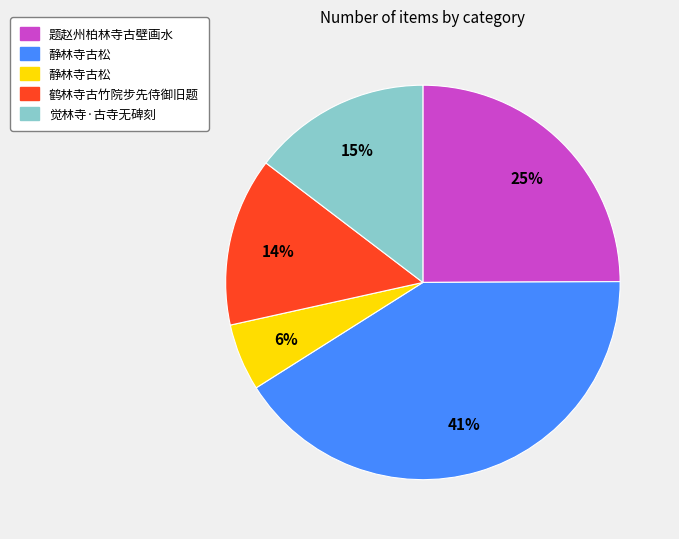

Does any single category account for the majority?

No